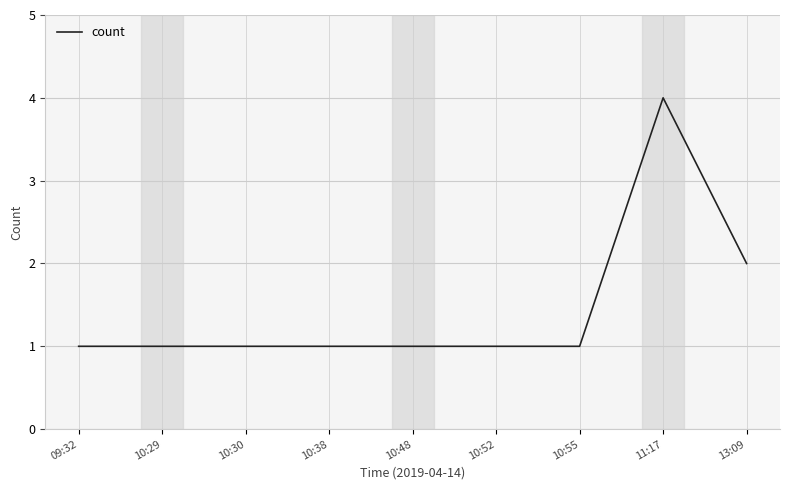

The value at 13:09 is 1. True or false?

False